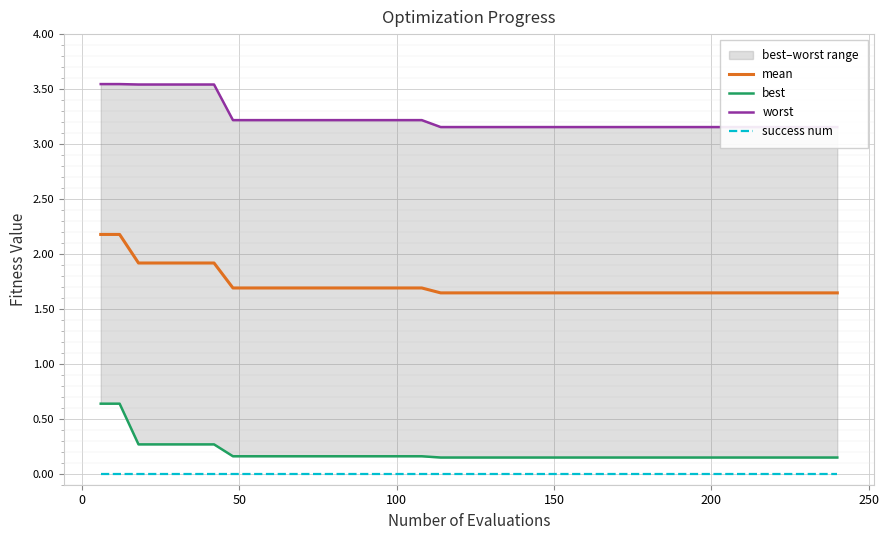

Which series has the widest spread of values?

mean